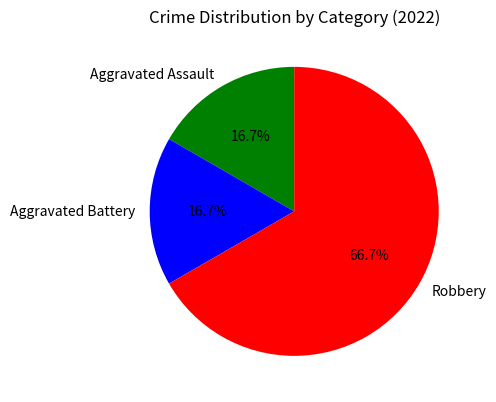

To the nearest percent, what is the combined percentage of Aggravated Assault and Robbery?

83%